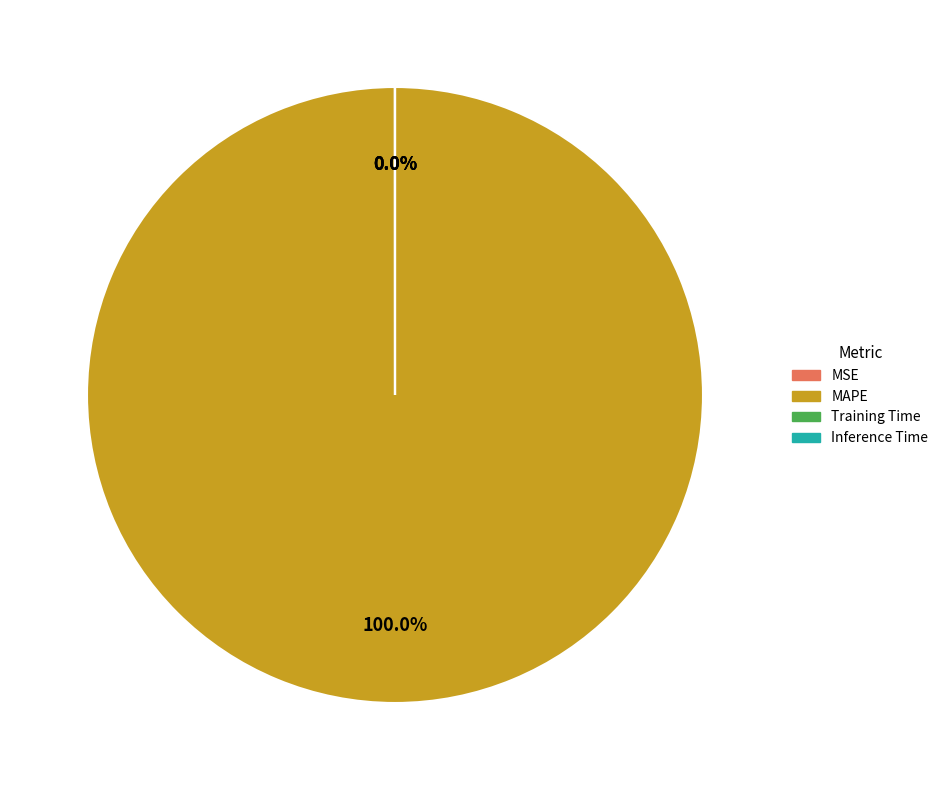

To the nearest percent, what is the difference between the Training Time and MAPE slice percentages?

100%